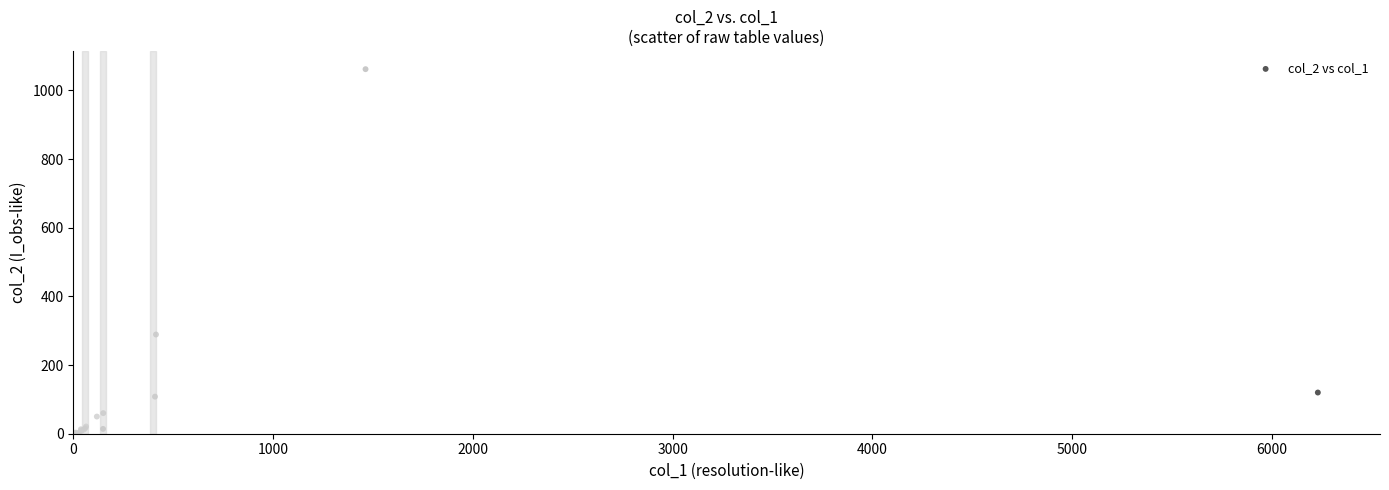

What Y value in the scatter plot is closest to 531?

289